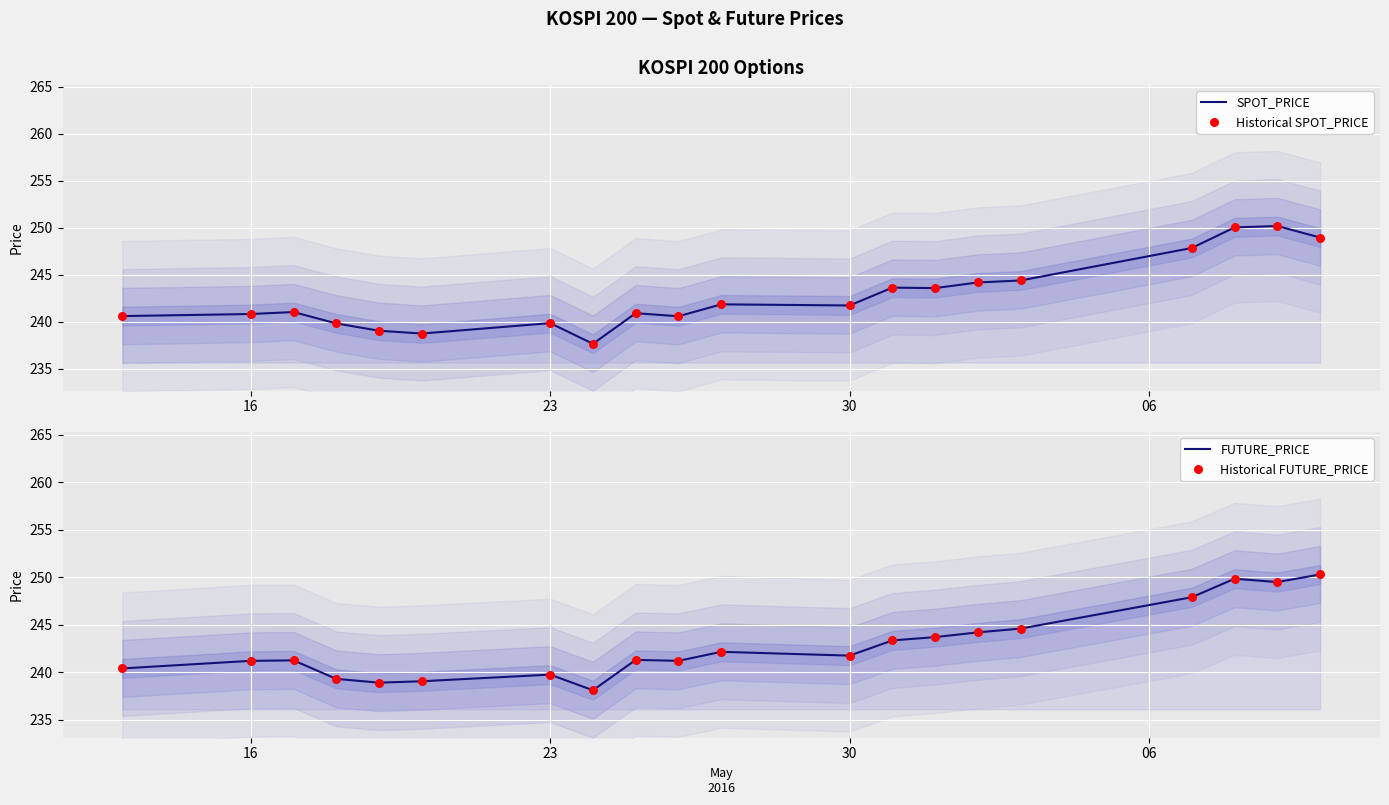

Is the value of FUTURE_PRICE at 16 greater than the value of SPOT_PRICE at 15?

No